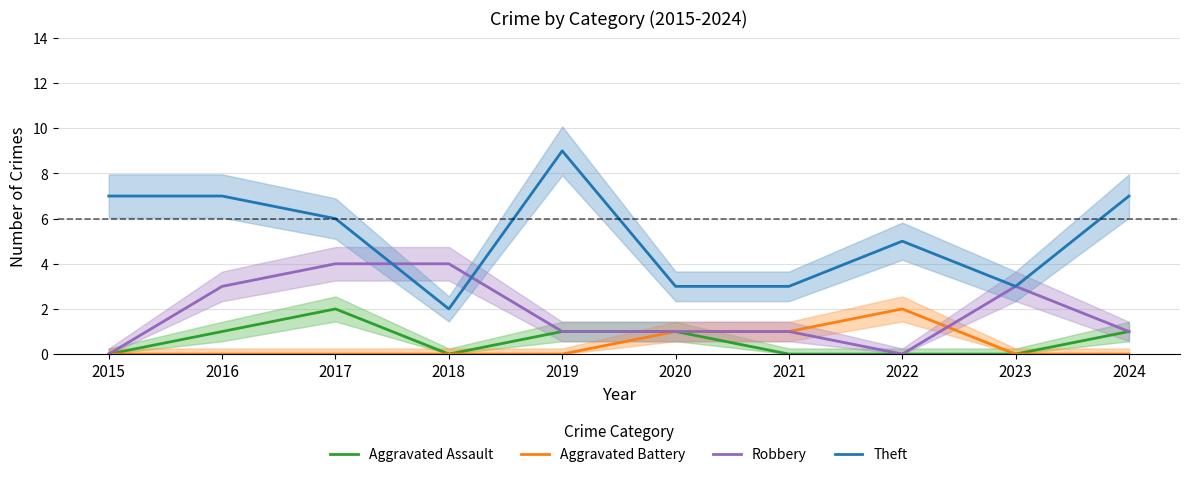

Reading left to right, list all the values displayed in this chart.

Aggravated Assault: 2015=0	2016=1	2017=2	2018=0	2019=1	2020=1	2021=0	2022=0	2023=0	2024=1
Aggravated Battery: 2015=0	2016=0	2017=0	2018=0	2019=0	2020=1	2021=1	2022=2	2023=0	2024=0
Robbery: 2015=0	2016=3	2017=4	2018=4	2019=1	2020=1	2021=1	2022=0	2023=3	2024=1
Theft: 2015=7	2016=7	2017=6	2018=2	2019=9	2020=3	2021=3	2022=5	2023=3	2024=7